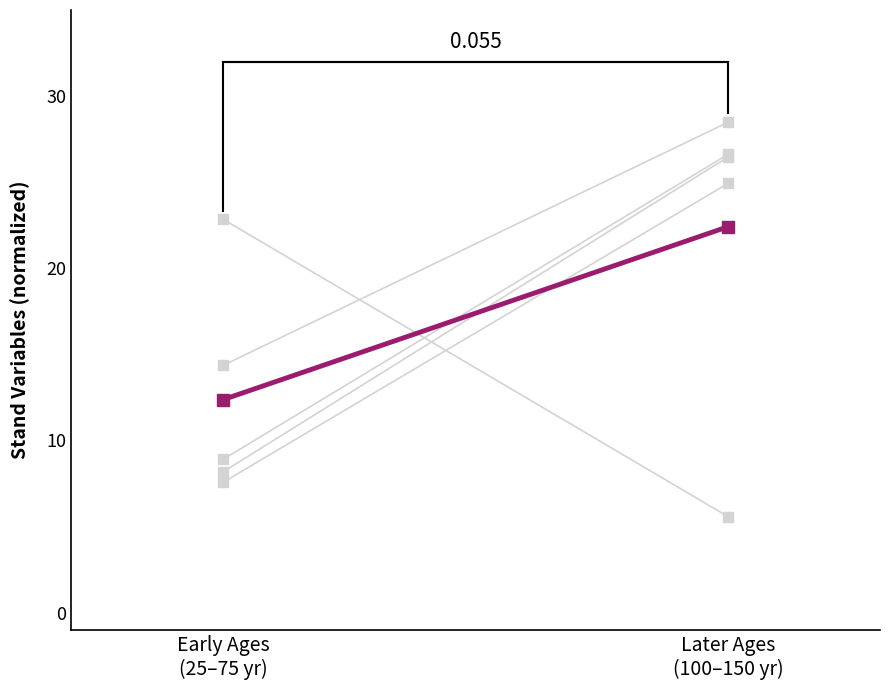

Is it true that G (m2/ha) before equals 1.6 at Early Ages
(25–75 yr)?

False